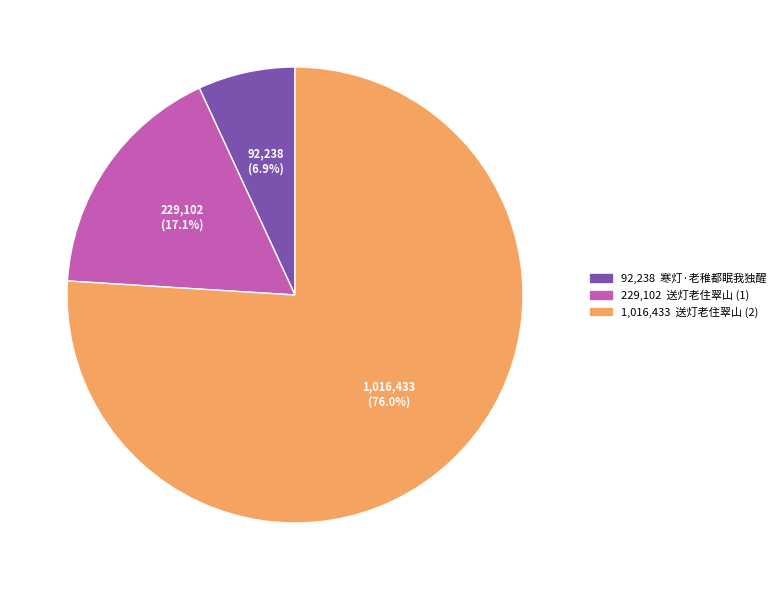

Is there any slice that represents more than half of the pie?

Yes